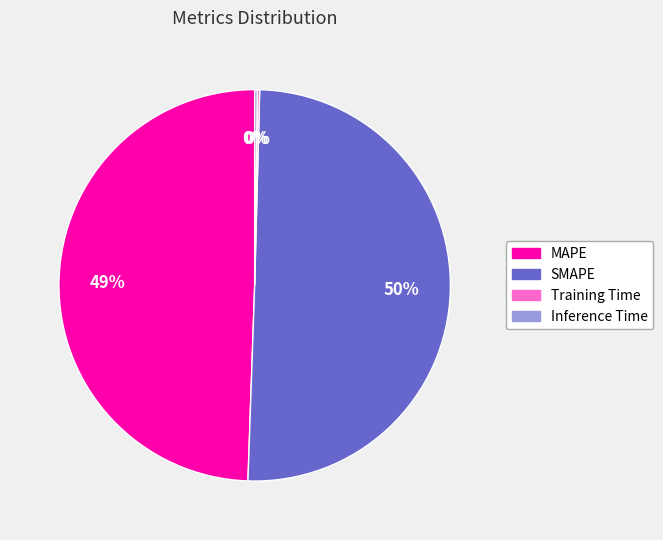

What is the majority slice?

SMAPE